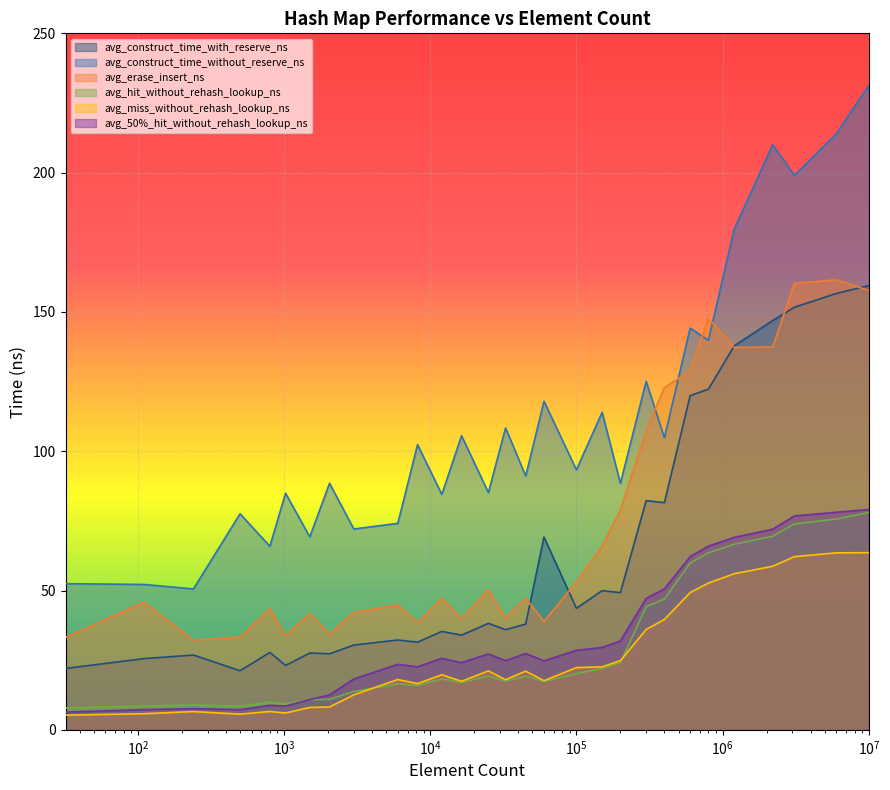

What is the minimum value shown in the chart?

5.2